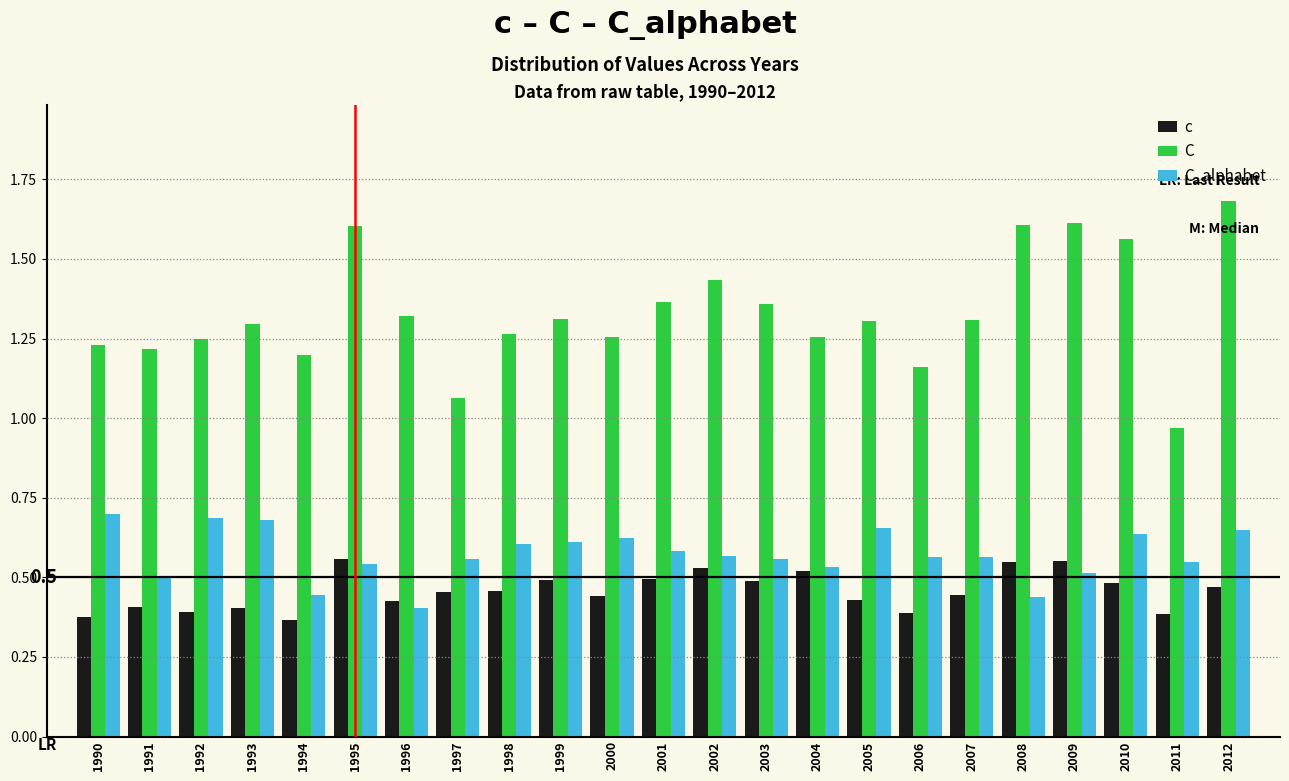

Which label corresponds to the largest value in the chart?

2012